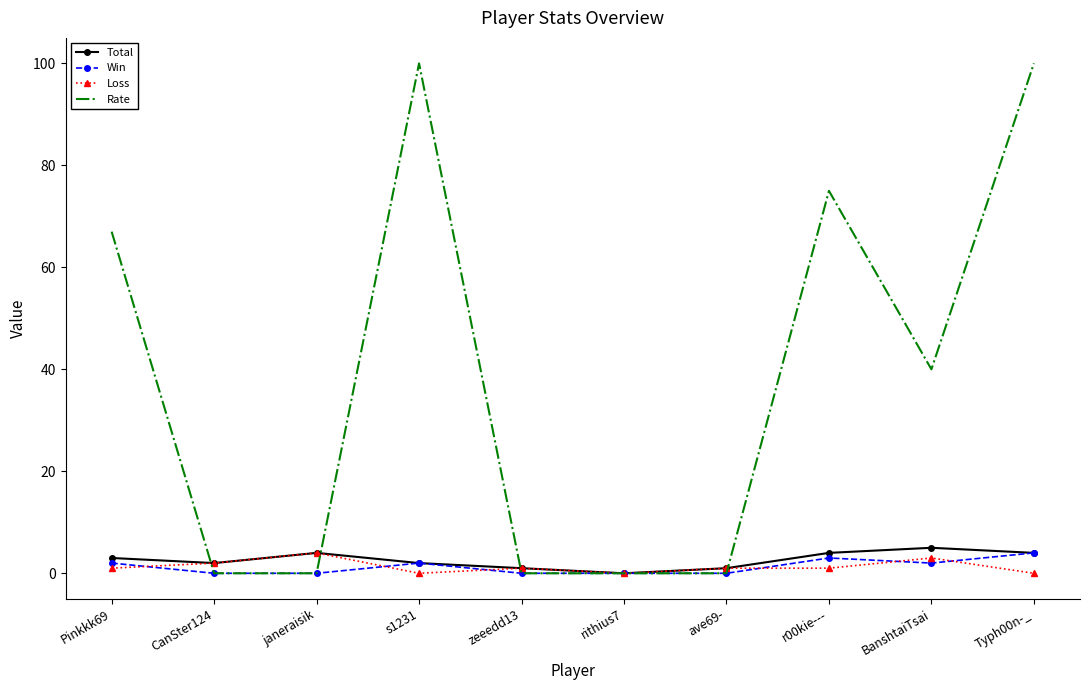

At which label is Loss closest to 2?

CanSter124